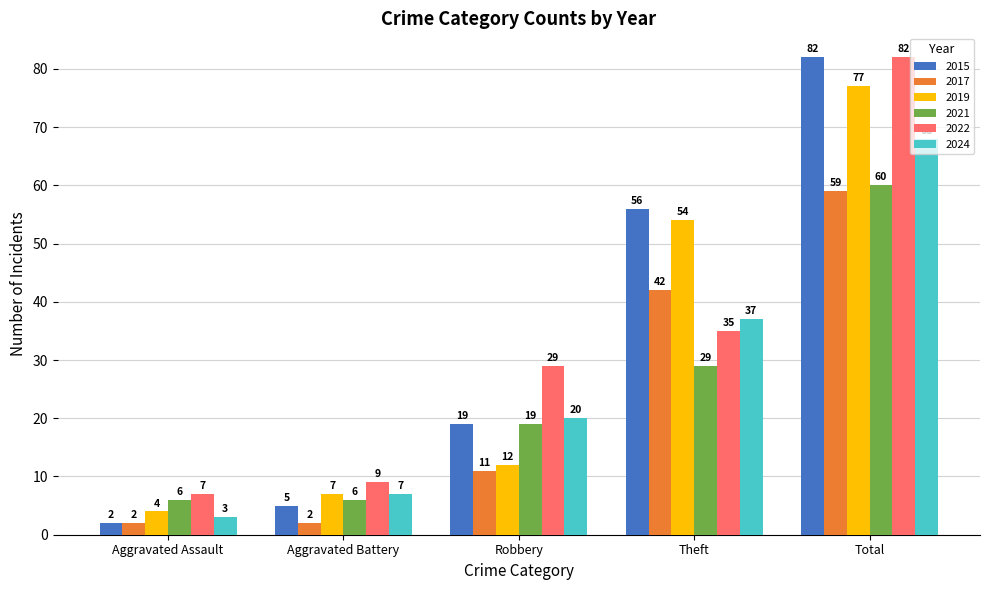

What are all the series names shown in the legend?

2015, 2017, 2019, 2021, 2022, 2024